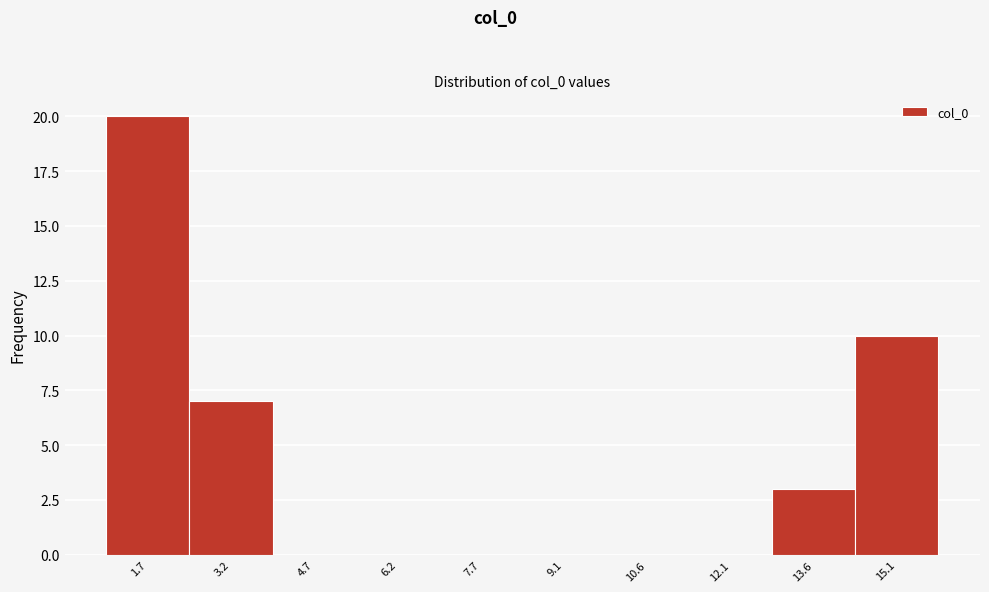

What is the height of the bar covering 1.0 to 2.4 on the x-axis? Neither the bar edges nor the heights are printed on the chart, so give them approximately, as read against the axes.

20